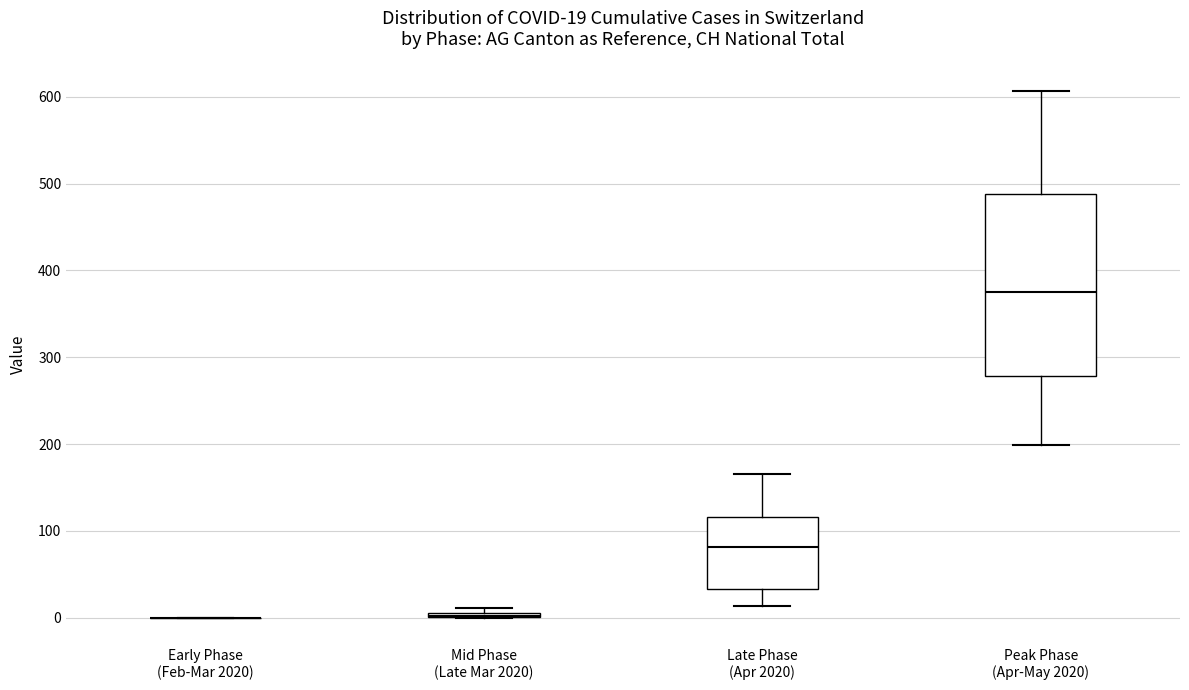

Comparing the boxes themselves (not the whiskers), which one is the tallest?

Peak Phase (Apr-May 2020)